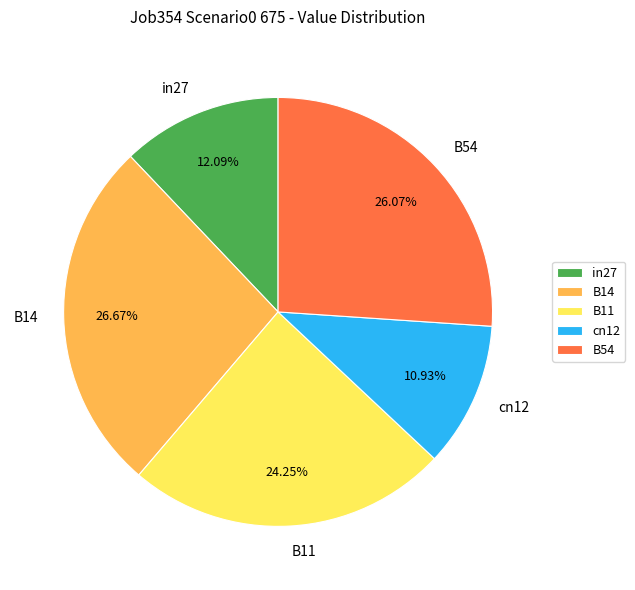

To the nearest percent, what portion does B11 represent?

24%